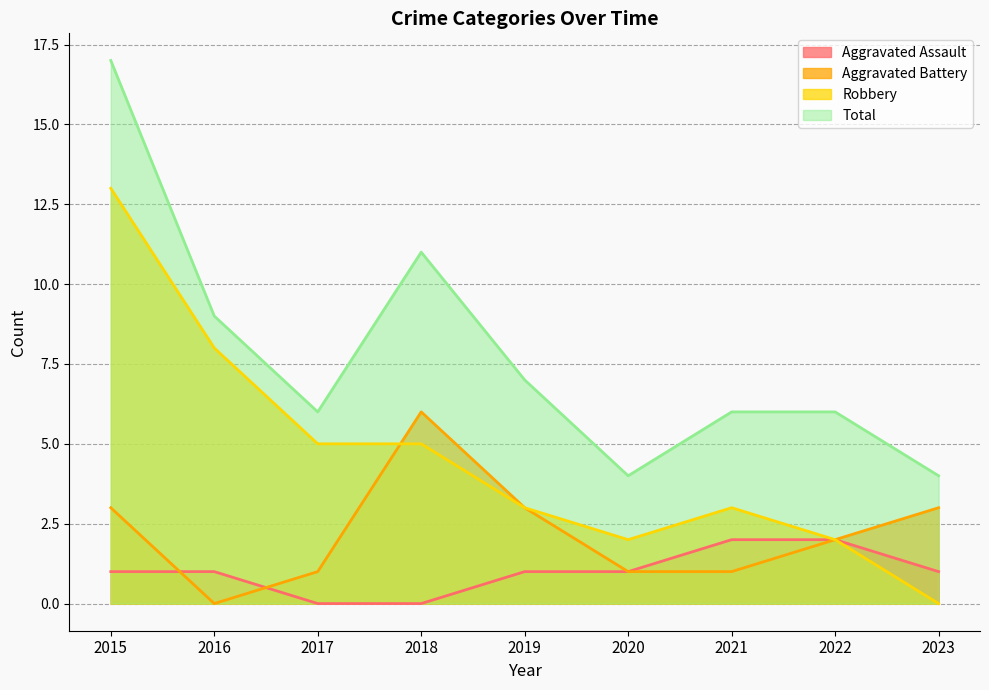

What is the total value across all series at 2016?

18